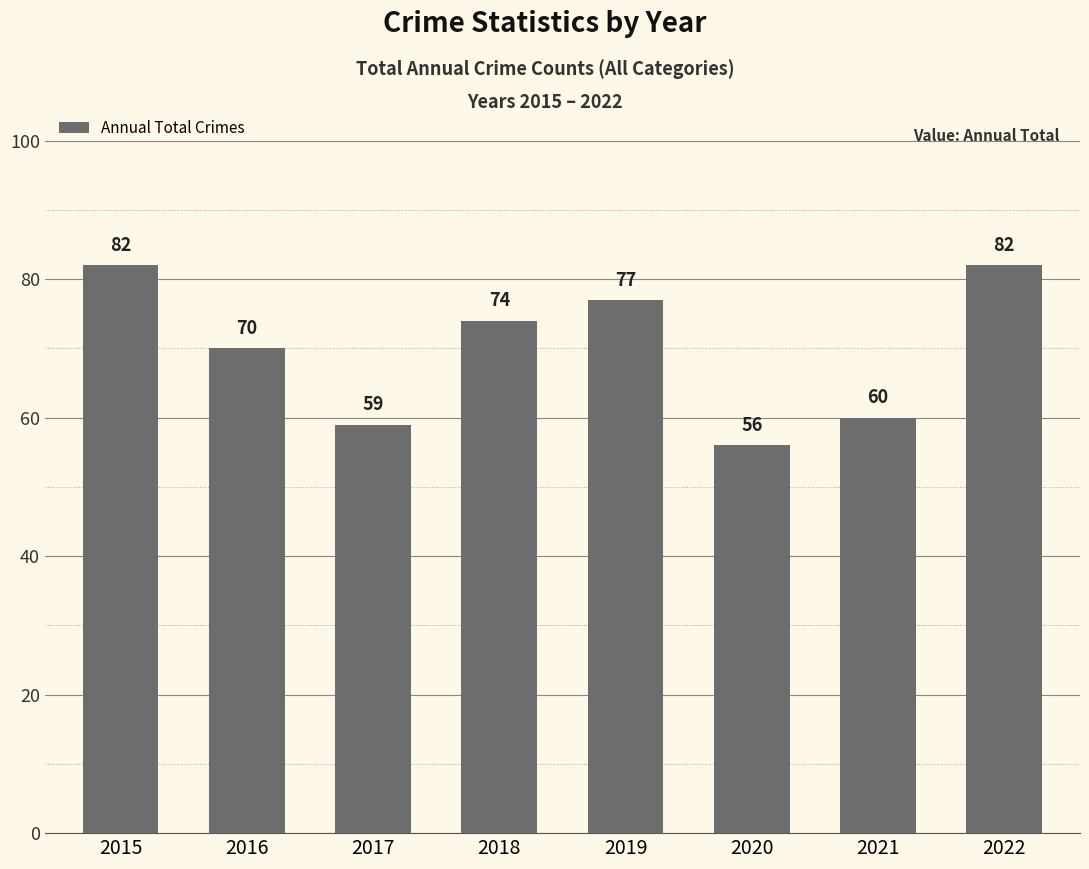

Where is the data nearest to the value 69?

2016